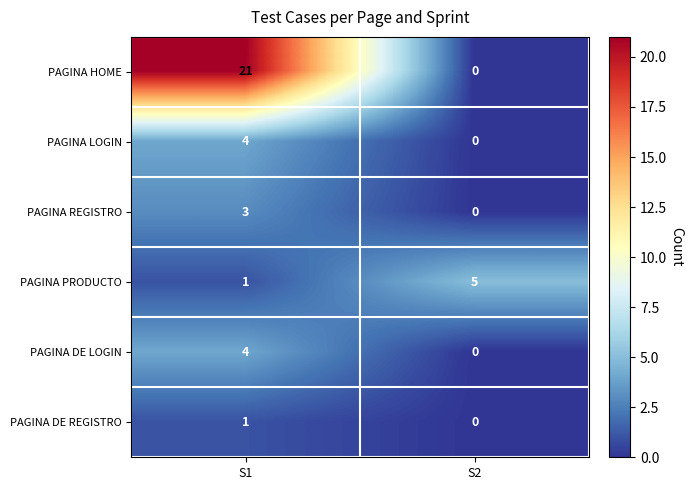

Reading right to left, extract all data points from this chart.

PAGINA HOME: S2=0	S1=21
PAGINA LOGIN: S2=0	S1=4
PAGINA REGISTRO: S2=0	S1=3
PAGINA PRODUCTO: S2=5	S1=1
PAGINA DE LOGIN: S2=0	S1=4
PAGINA DE REGISTRO: S2=0	S1=1